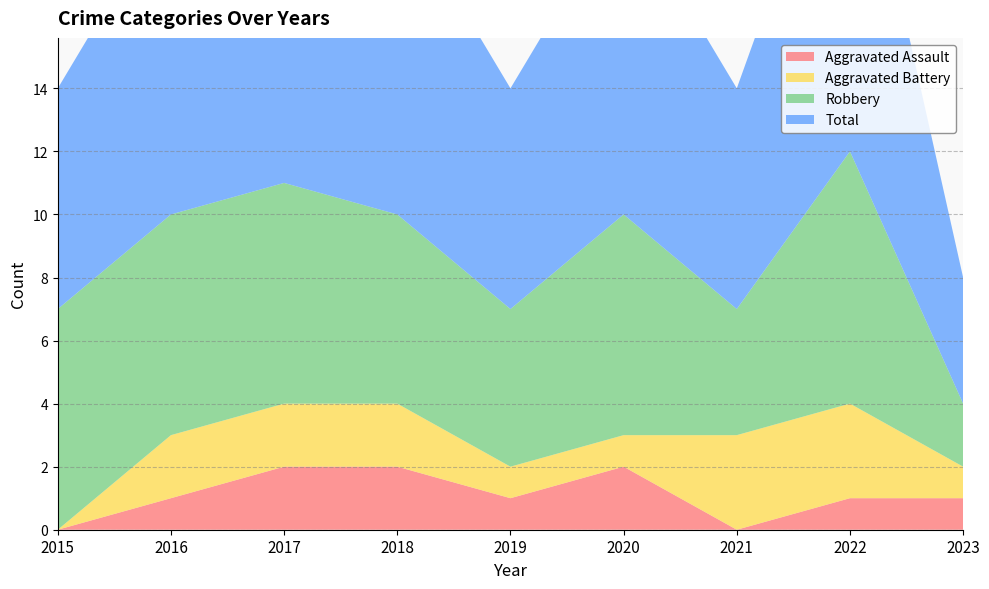

Reading left to right, list all the values displayed in this chart.

Aggravated Assault: 0	1	2	2	1	2	0	1	1
Aggravated Battery: 0	2	2	2	1	1	3	3	1
Robbery: 7	7	7	6	5	7	4	8	2
Total: 7	10	11	10	7	10	7	12	4